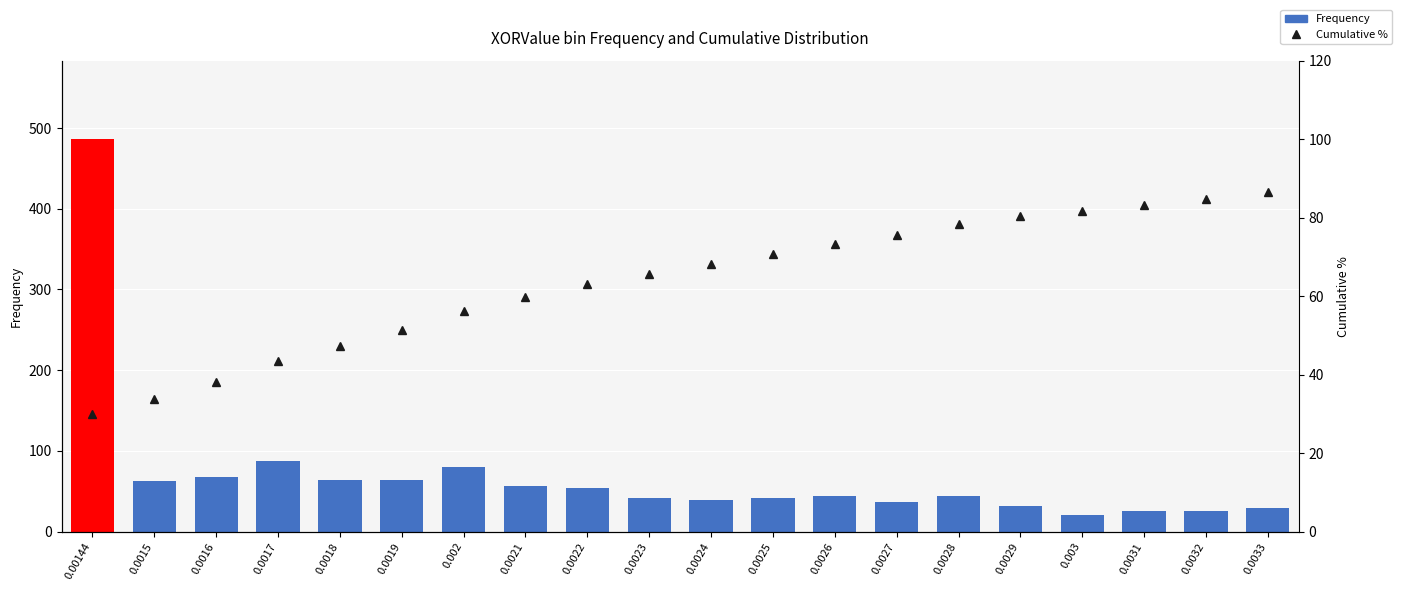

What is the approximate value of Cumulative % at 0.0029?

80.4